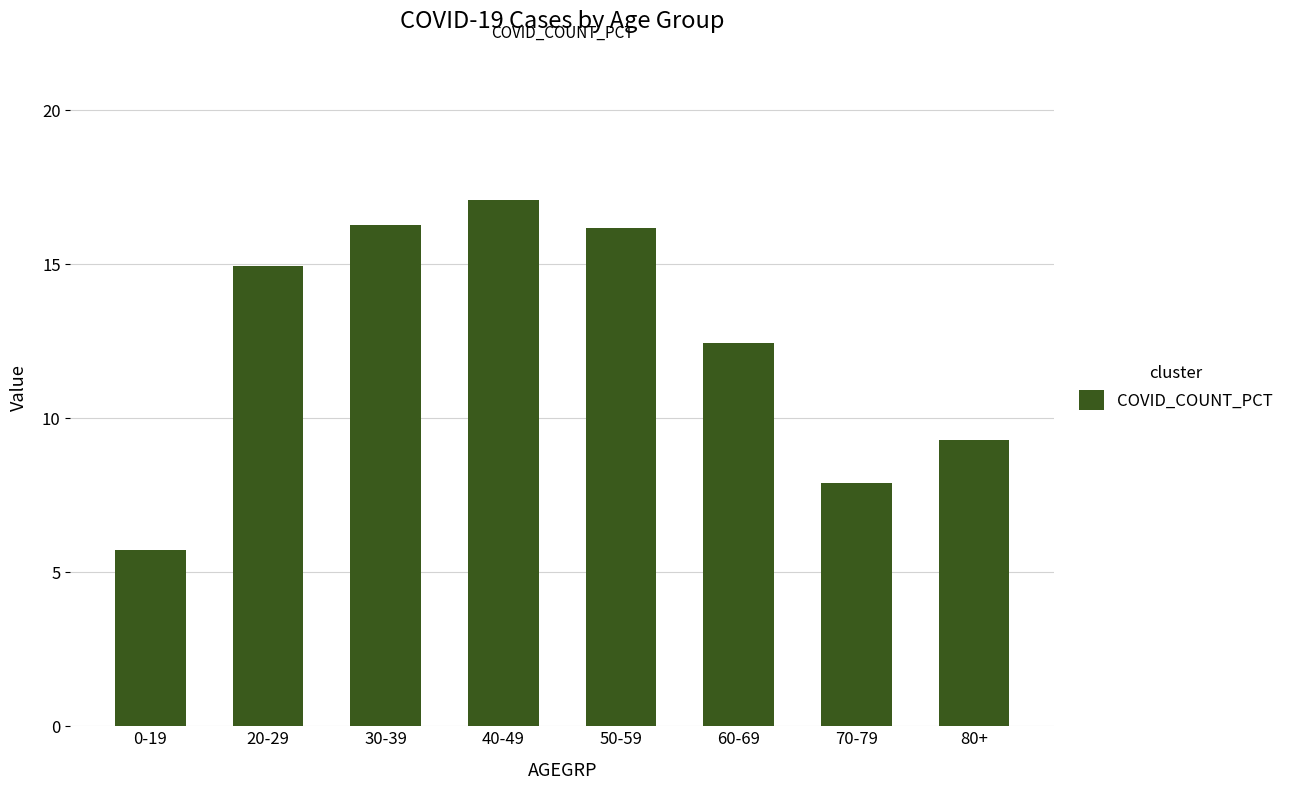

Are the bars horizontal?

No